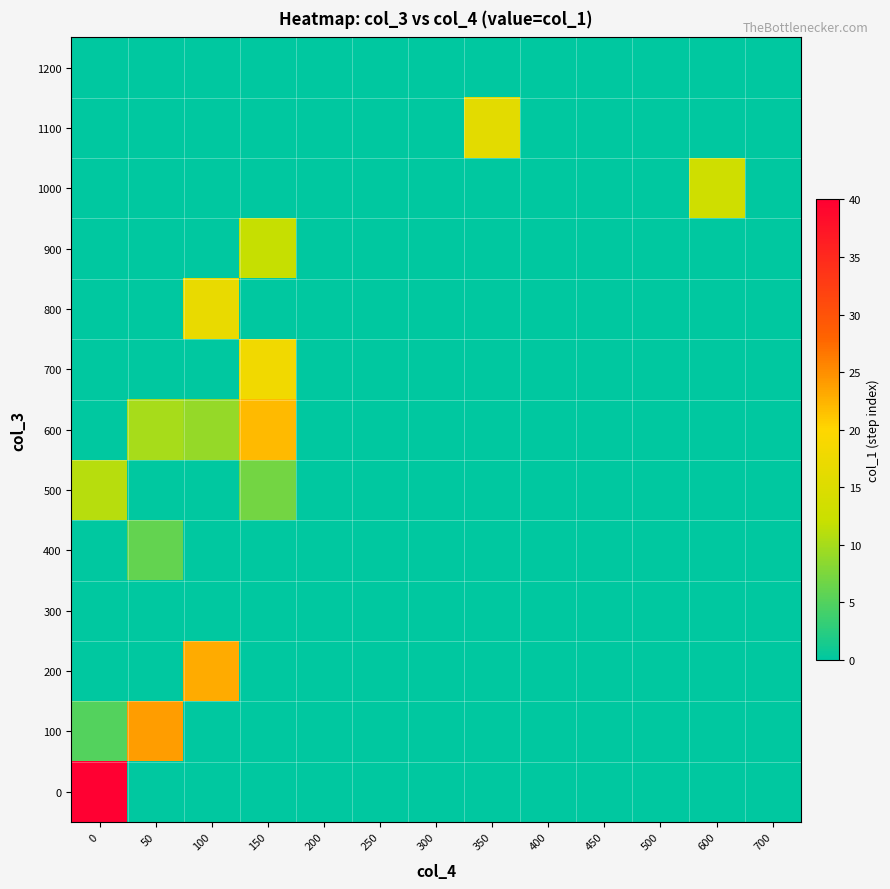

How many categories are shown in the chart?

13